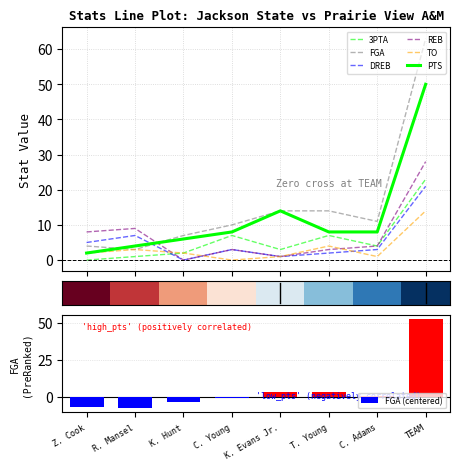

Which series has the largest range (max minus min)?

FGA